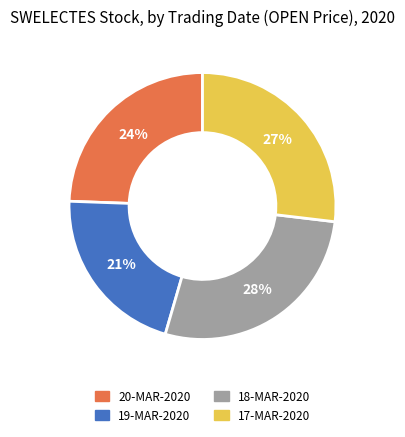

To the nearest percent, what is the difference between the largest and smallest slice percentages?

7%